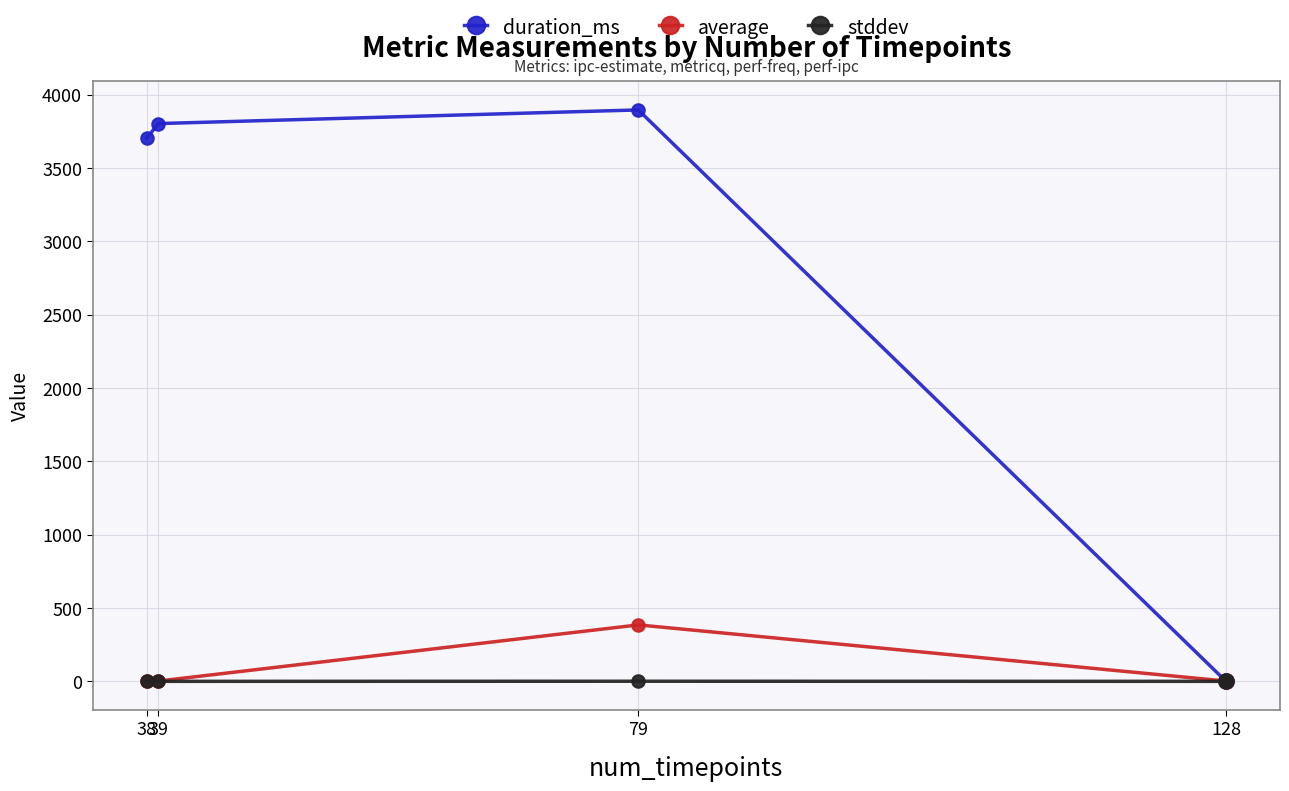

What is the total value across all series at 39?

3804.0